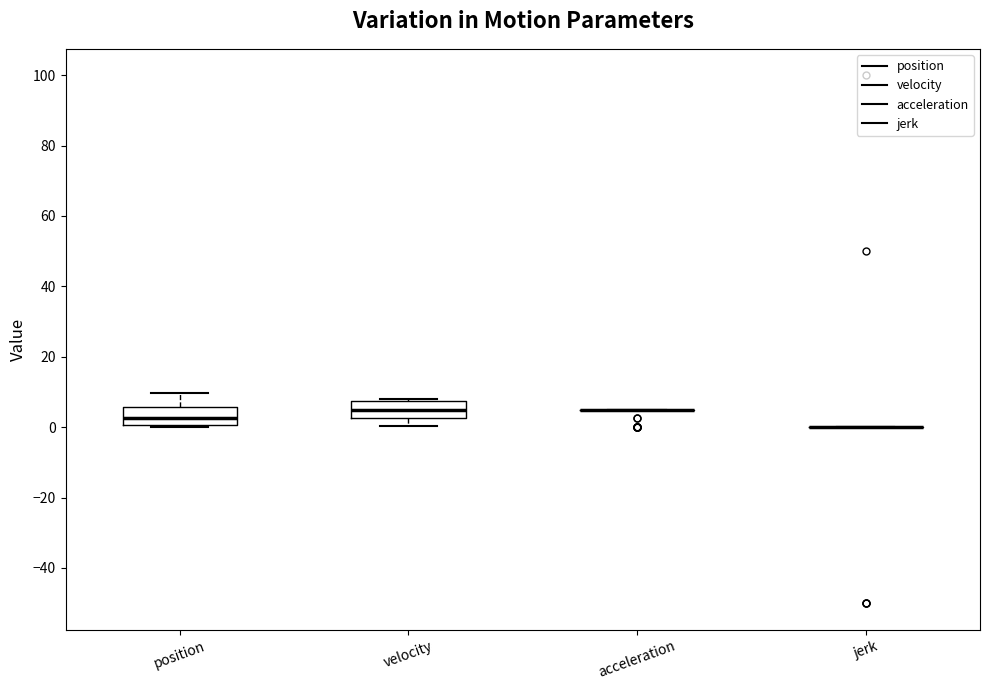

Reading left to right, transcribe this box plot: for each box, give where its median line is, the range the box spans, and where its two whiskers end, as read against the y-axis. The values are not printed on the chart, so give them approximately, as read against the axis.

position: median 2, box 0 to 6, whiskers 0 (just below the box's lower edge) to 10
velocity: median 6, box 2 to 8, whiskers 0 to 8
acceleration: box collapsed to a line at 6, whiskers 6 to 6
jerk: box collapsed to a line at 0, whiskers 0 to 0